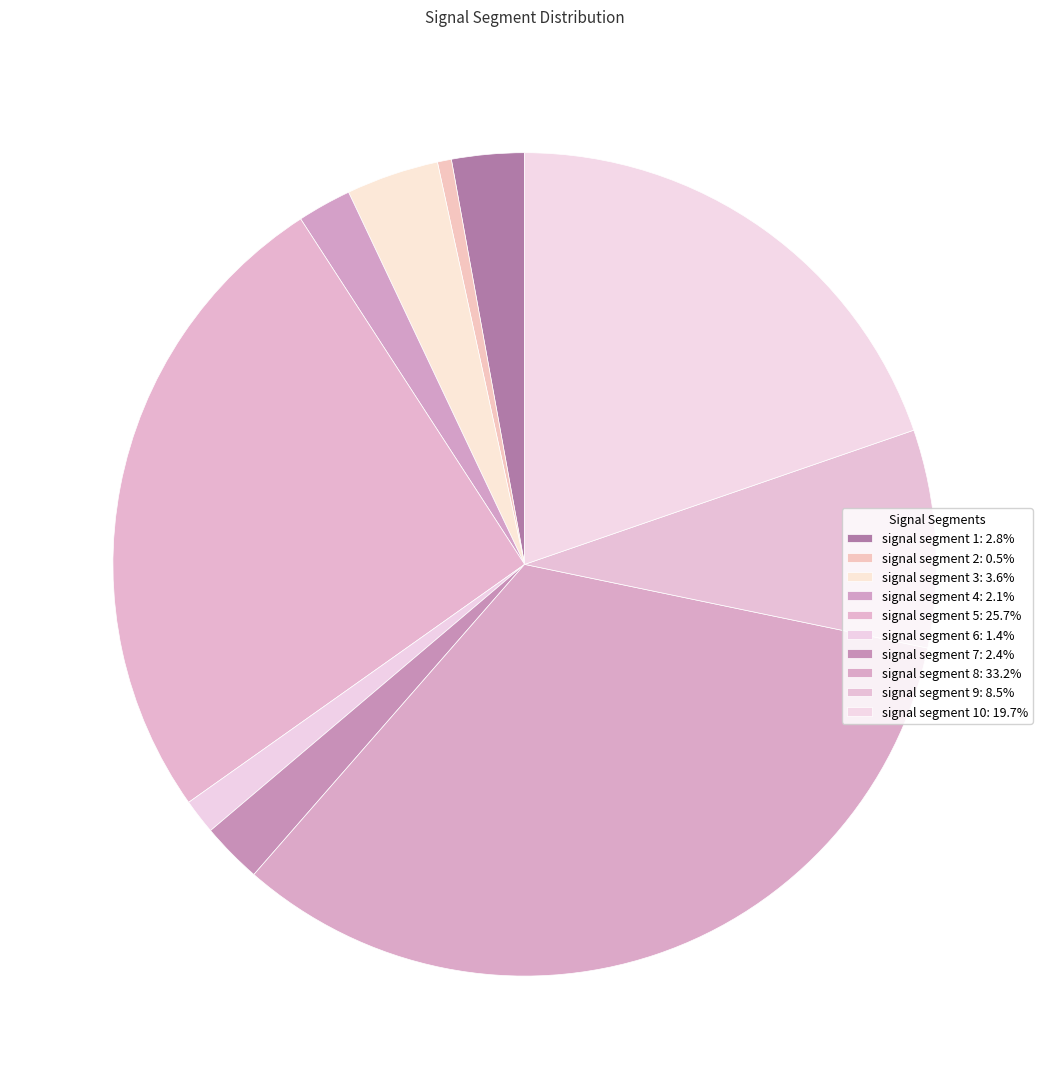

Is there any slice that represents more than half of the pie?

No